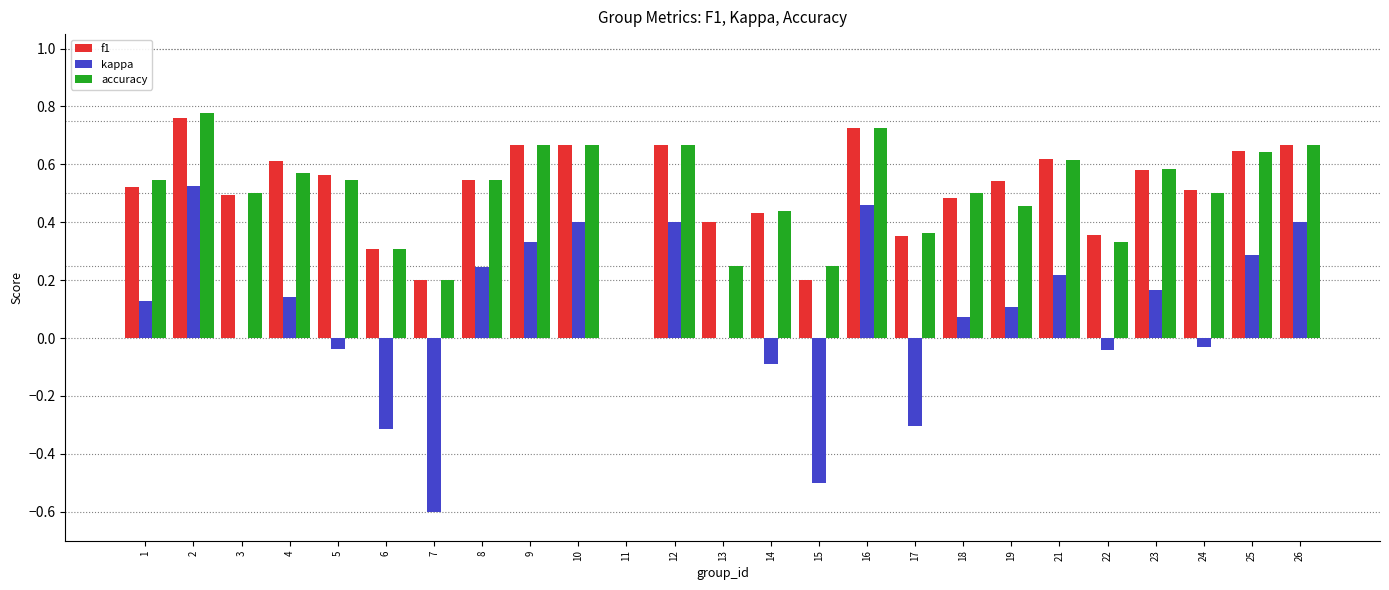

What is the sum of the accuracy values at 8 and 12?

1.2